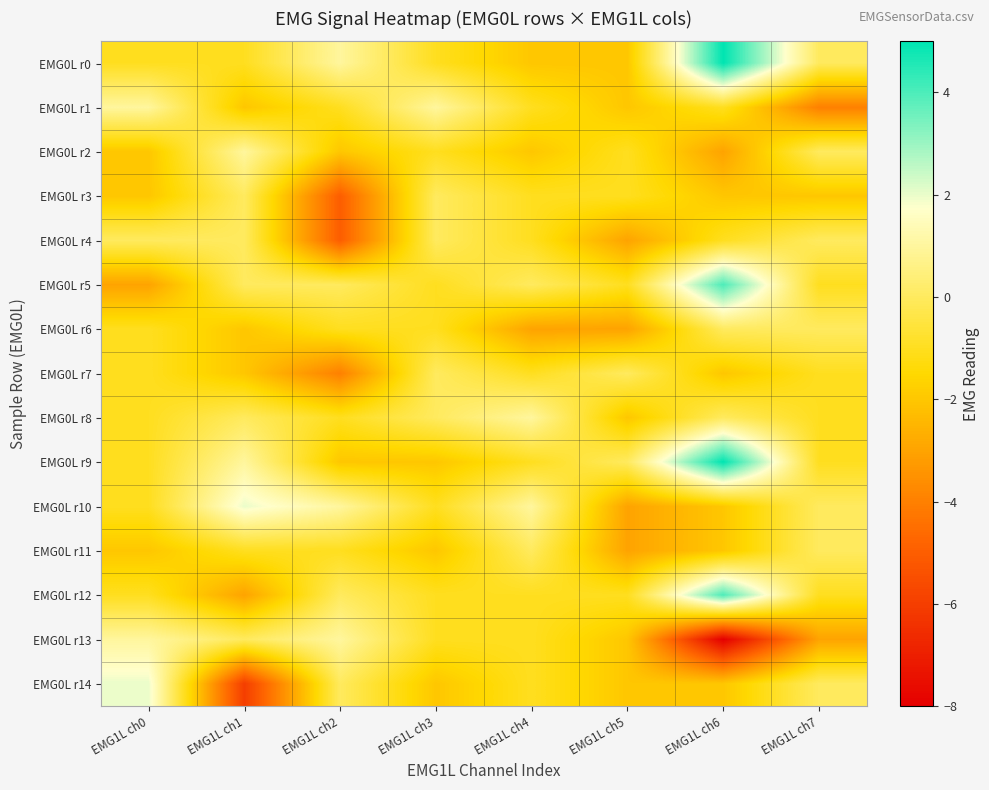

Count the number of data series in this chart.

15